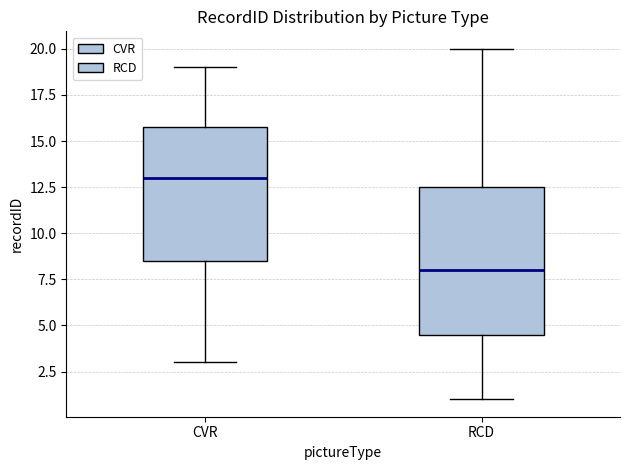

Where does the lower whisker of the box for CVR end on the y-axis? The values are not printed on the chart, so give them approximately, as read against the axis.

3.0